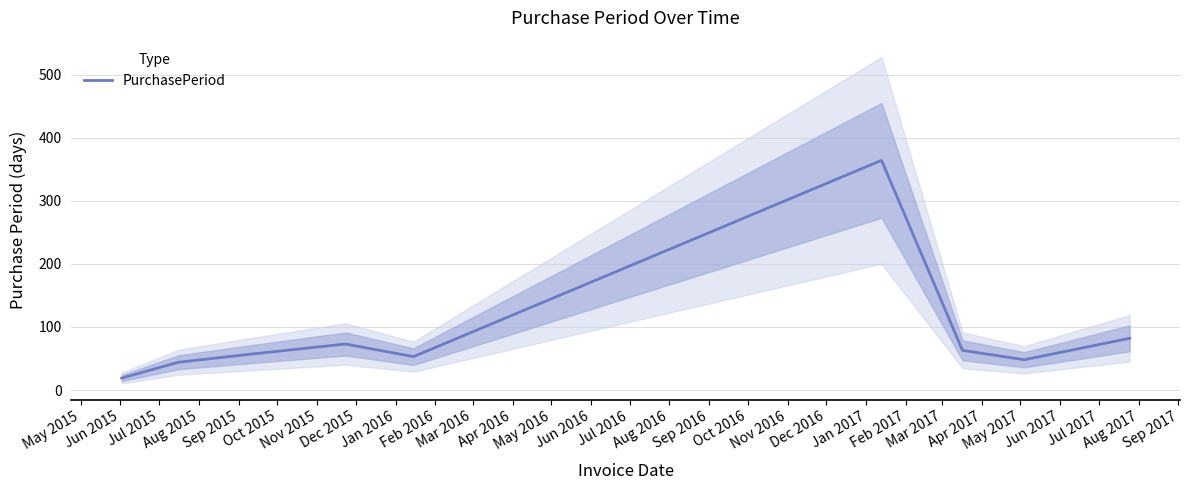

What is the highest value of the PurchasePeriod series?

364